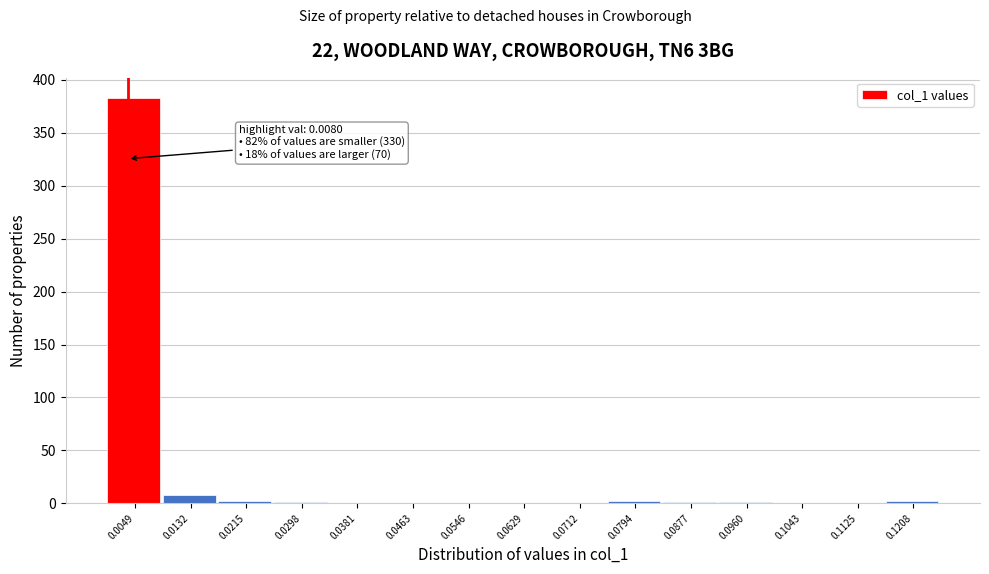

What is the sum of all values?

400